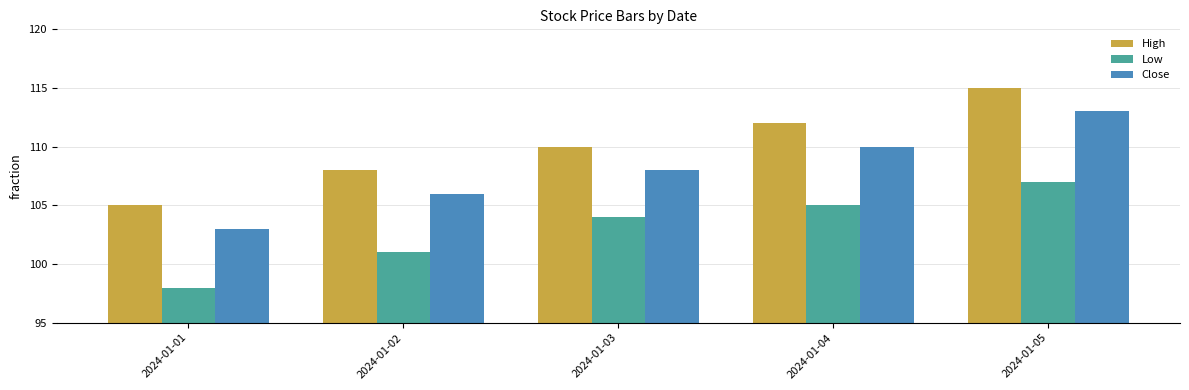

What is the total value across all series at 2024-01-01?

306